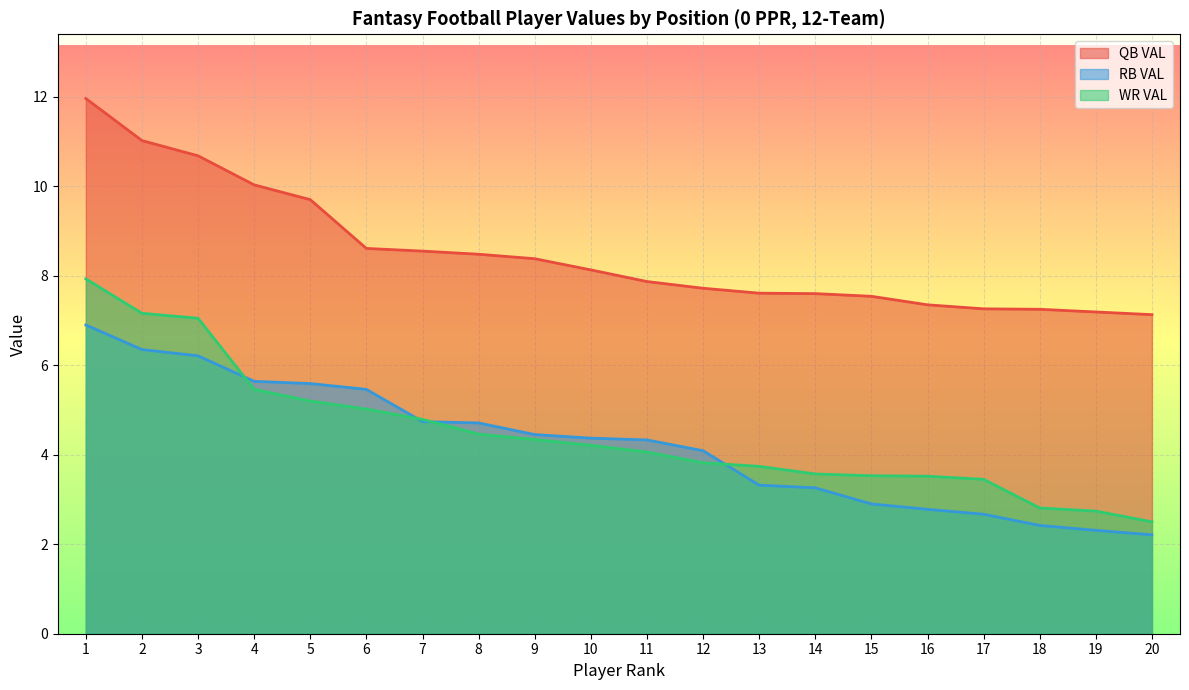

At 15, list the series in order from smallest to largest.

RB VAL, WR VAL, QB VAL